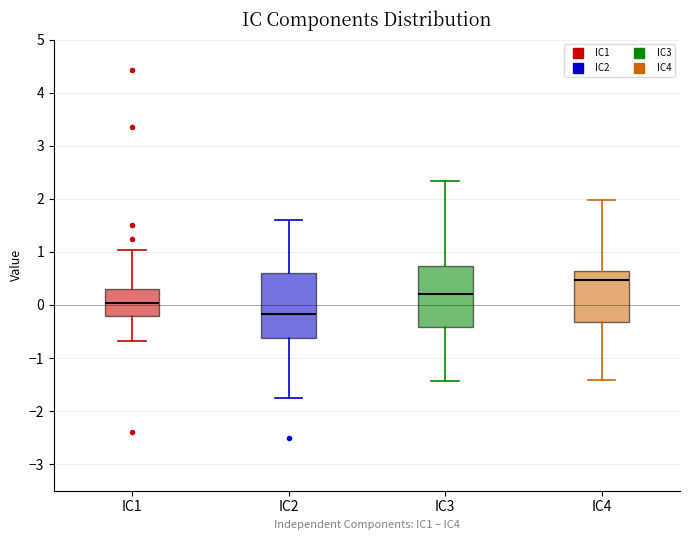

Where is the upper edge of the box for IC2 on the y-axis? The values are not printed on the chart, so give them approximately, as read against the axis.

0.6